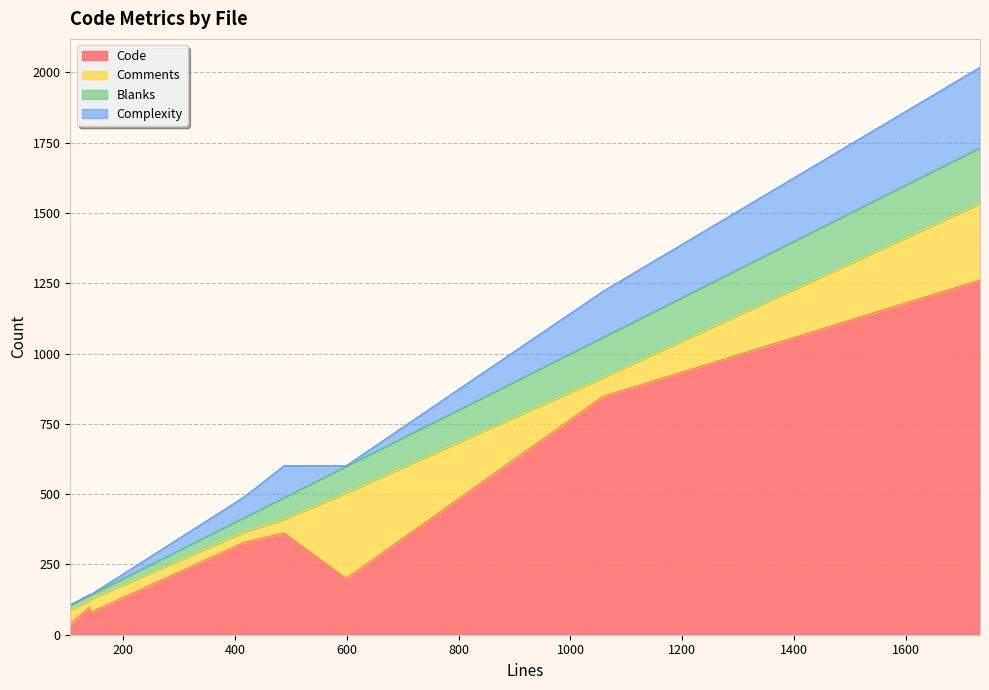

At which category does Code reach its first local valley?

coreuserinputhandler.h